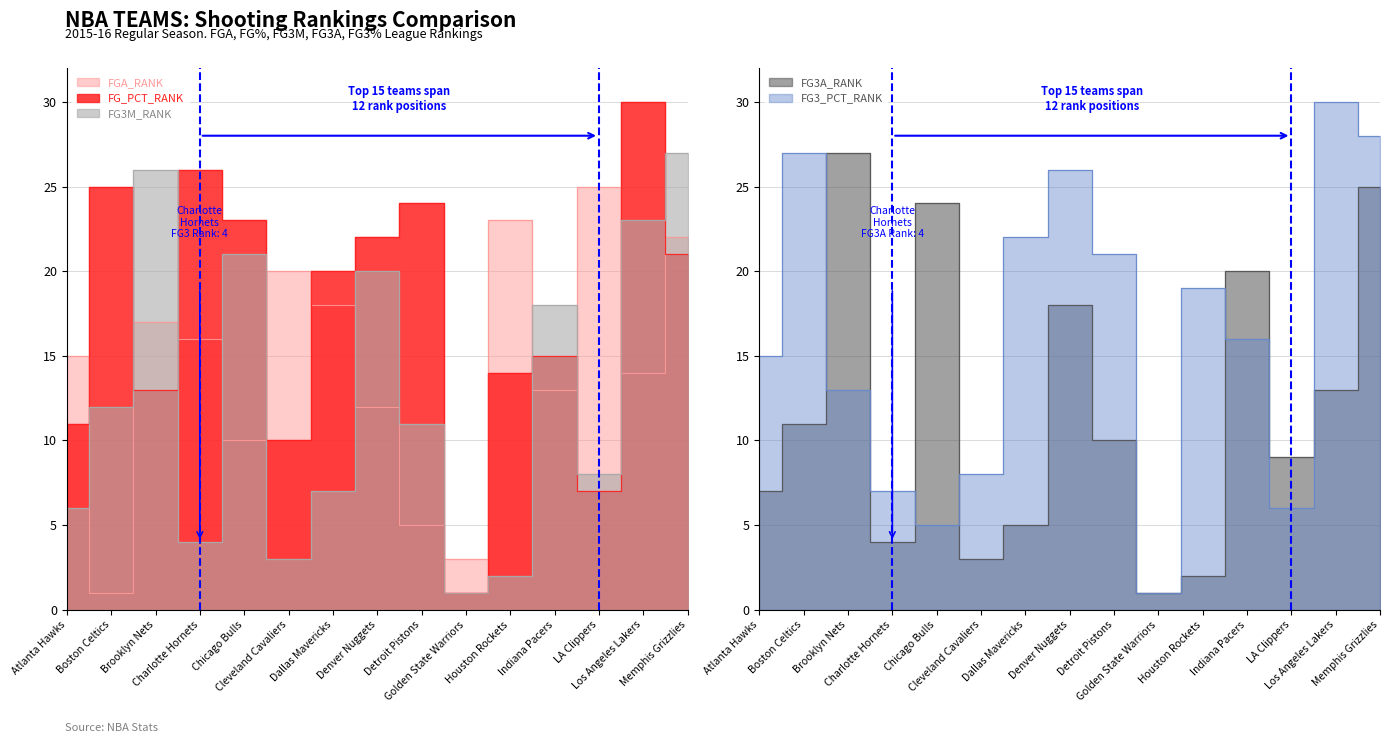

Reading right to left, list all the values displayed in this chart.

FGA_RANK: 22	14	25	13	23	3	5	12	18	20	10	16	17	1	15
FG_PCT_RANK: 21	30	7	15	14	1	24	22	20	10	23	26	13	25	11
FG3M_RANK: 27	23	8	18	2	1	11	20	7	3	21	4	26	12	6
FG3A_RANK: 25	13	9	20	2	1	10	18	5	3	24	4	27	11	7
FG3_PCT_RANK: 28	30	6	16	19	1	21	26	22	8	5	7	13	27	15